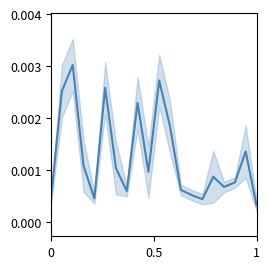

Does the chart have visible grid lines?

No